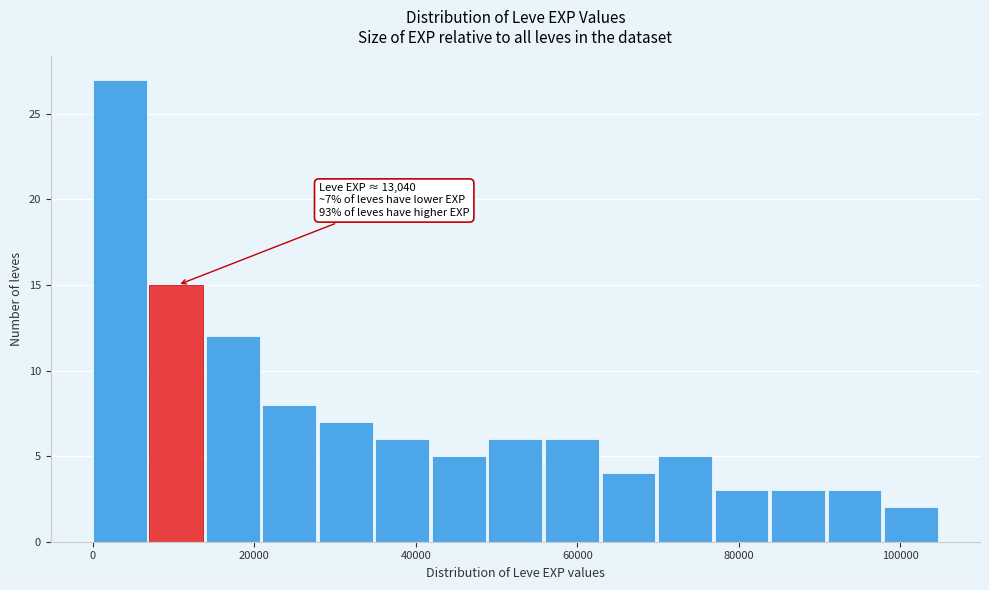

Around what value on the x-axis is the tallest bar? Give the approximate position of its centre, as read against the axis.

4000